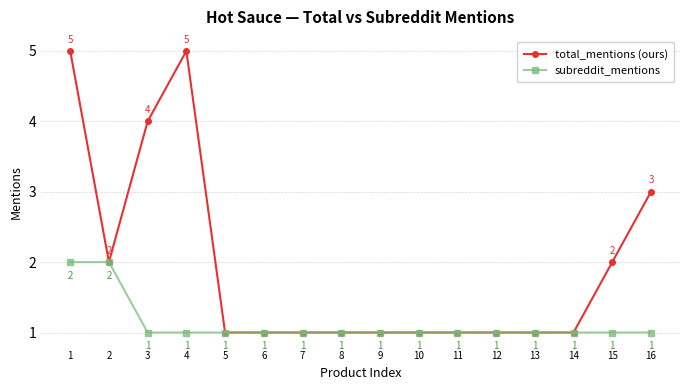

Is the value of subreddit_mentions at 4 greater than the value of total_mentions (ours) at 15?

No